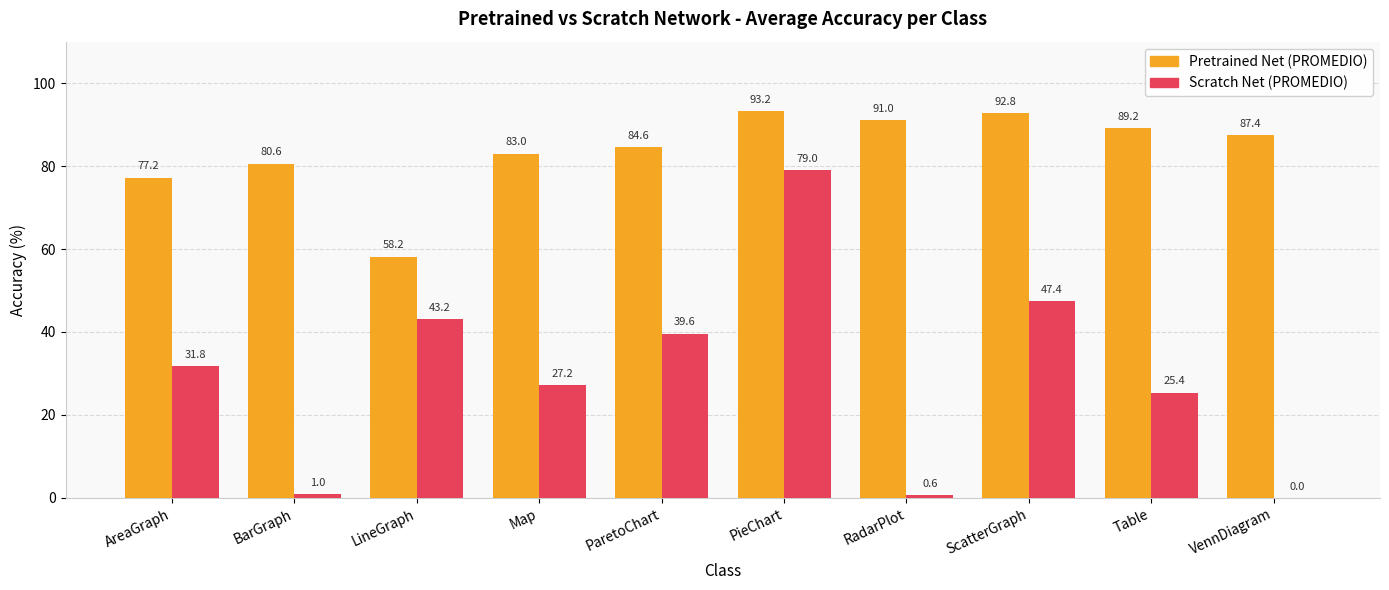

Is it true that Pretrained Net (PROMEDIO) equals 146.7 at PieChart?

False